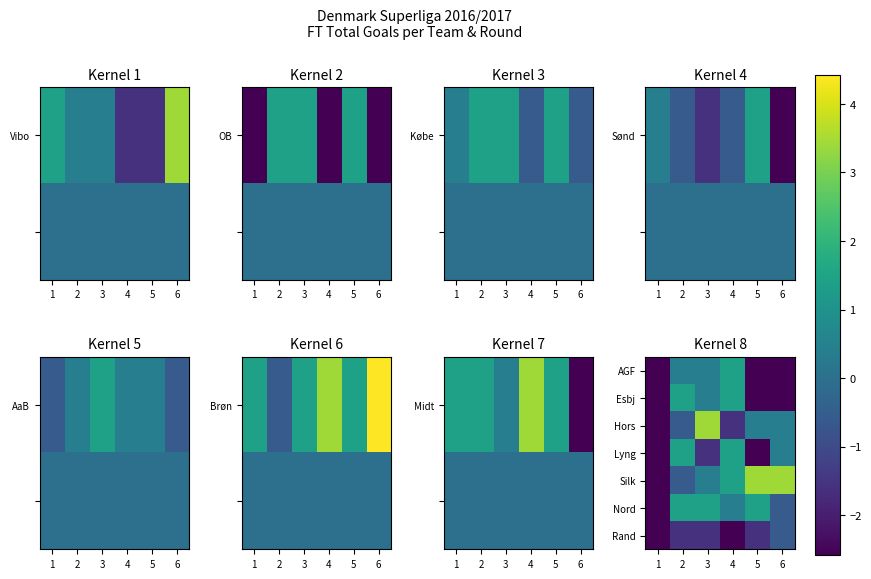

What is the sum of the AGF values at 1 and 2?

-2.2